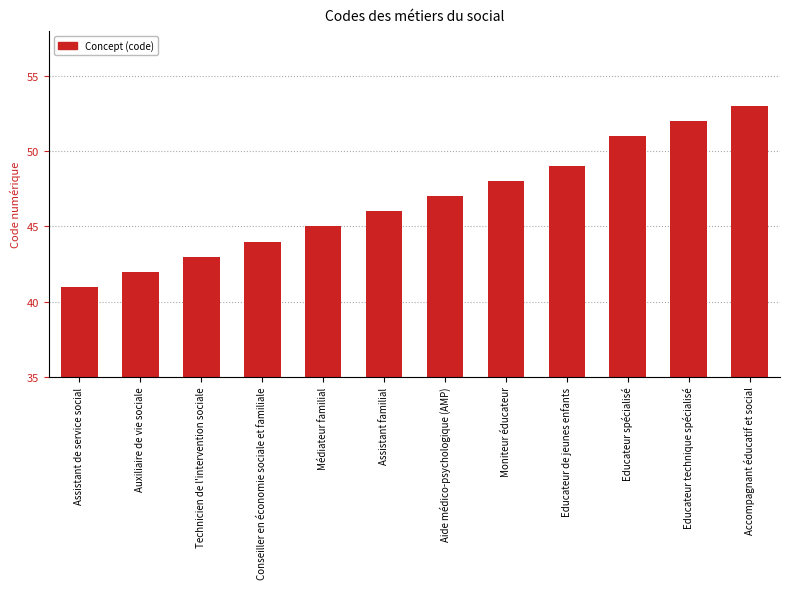

How many bars are there in total?

12